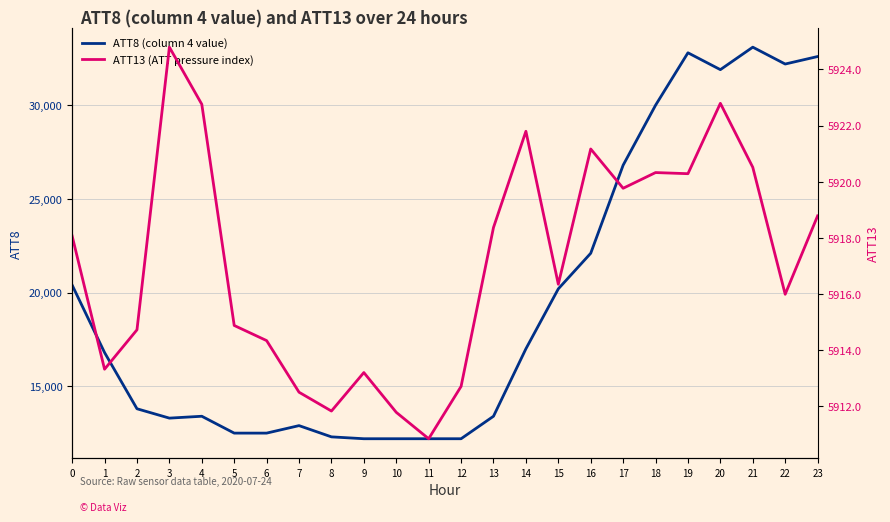

True or false: ATT13 (ATT pressure index) has a value of 8227.6 at 21.

False